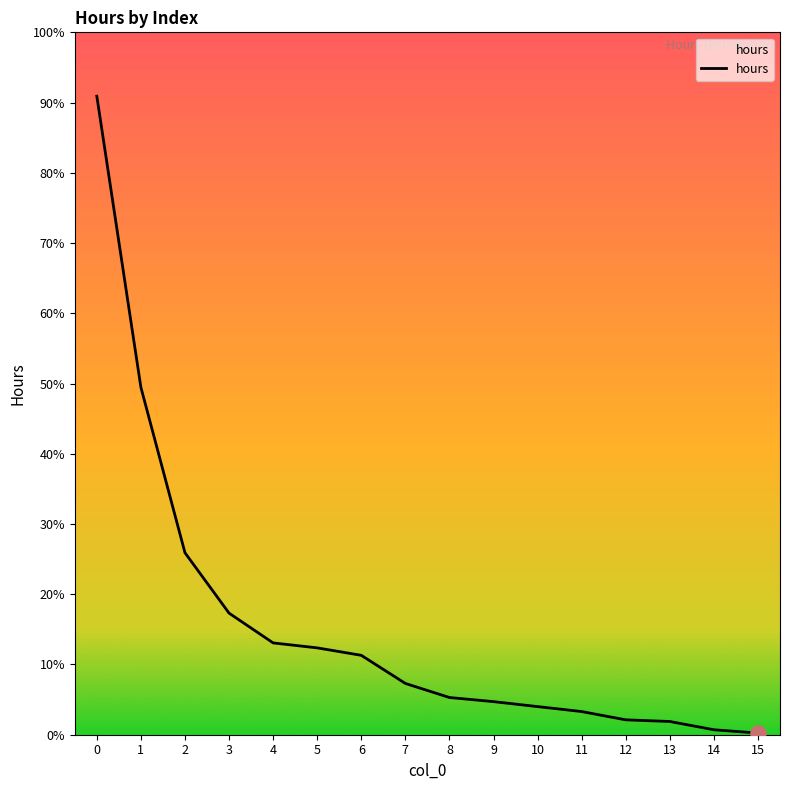

Approximately how many times larger is the value at 6 compared to 15?

48.0